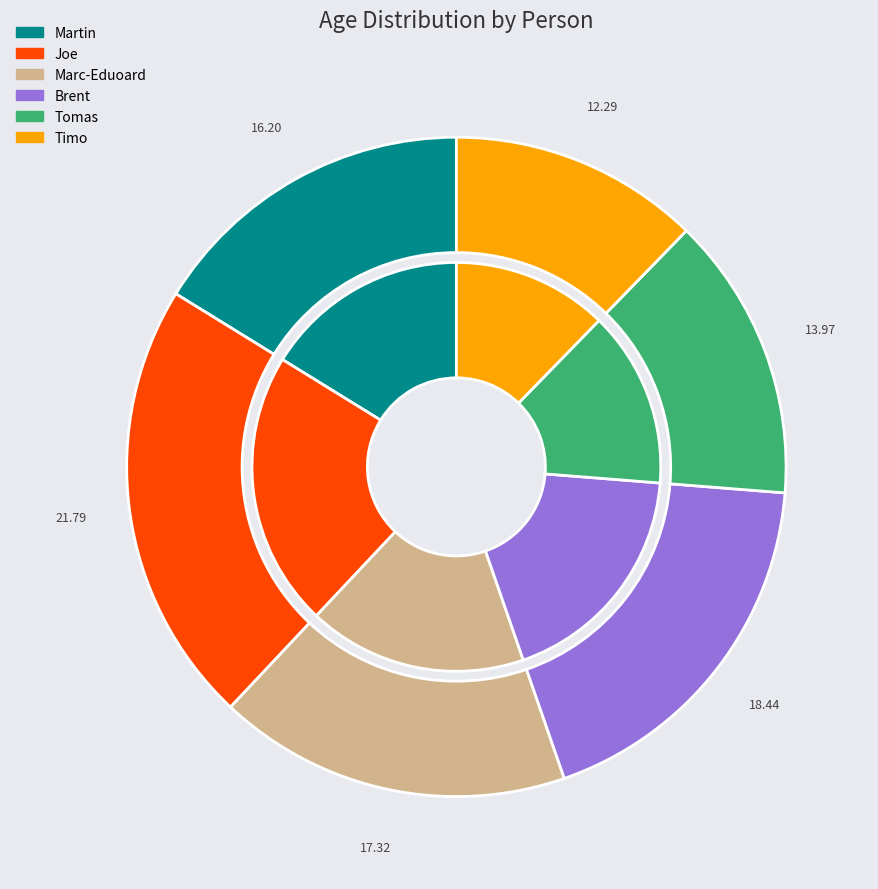

What is the largest slice in the pie chart?

Joe